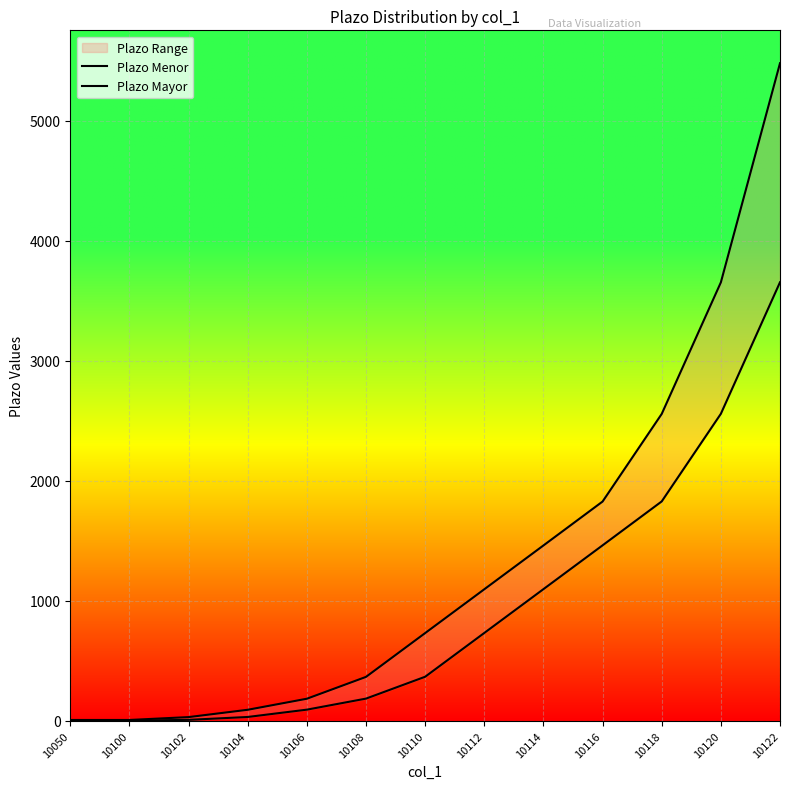

True or false: Plazo Menor has more than 2 interior local peaks.

False